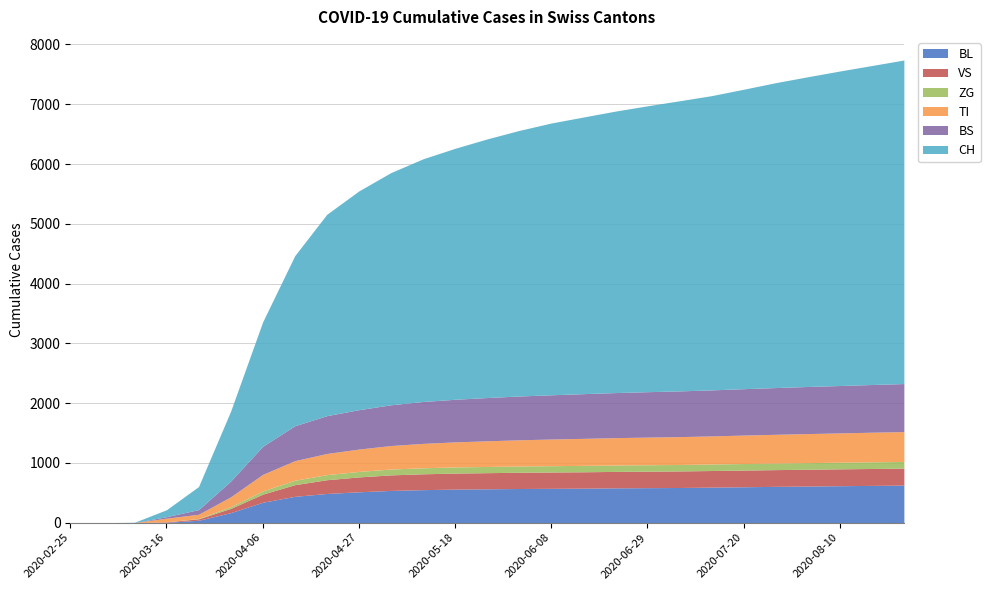

True or false: CH has more than 1 points higher than both neighbors.

False